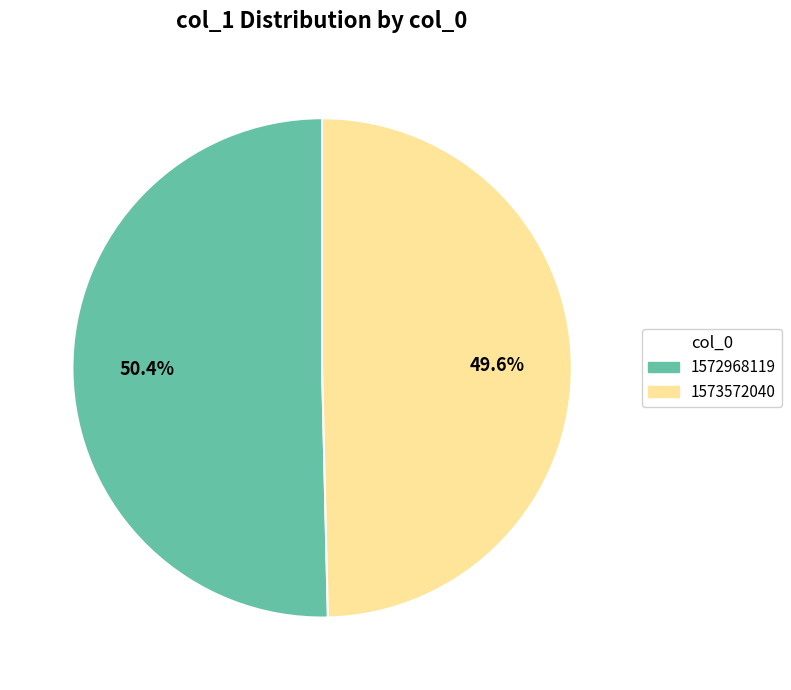

Approximately how many times larger is the value at 1572968119 compared to 1573572040?

1.0